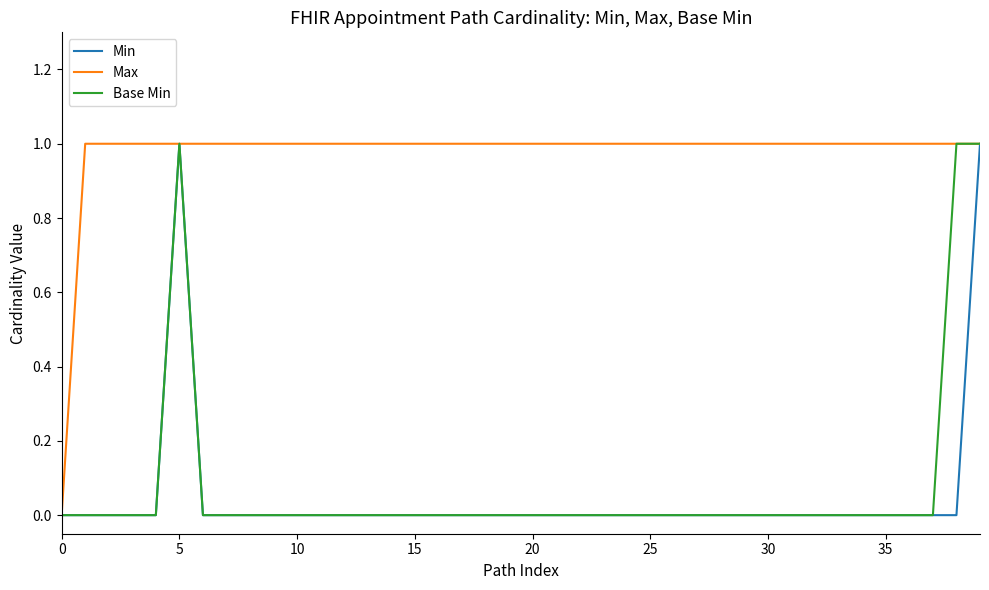

Which series has the largest total across all categories?

Max